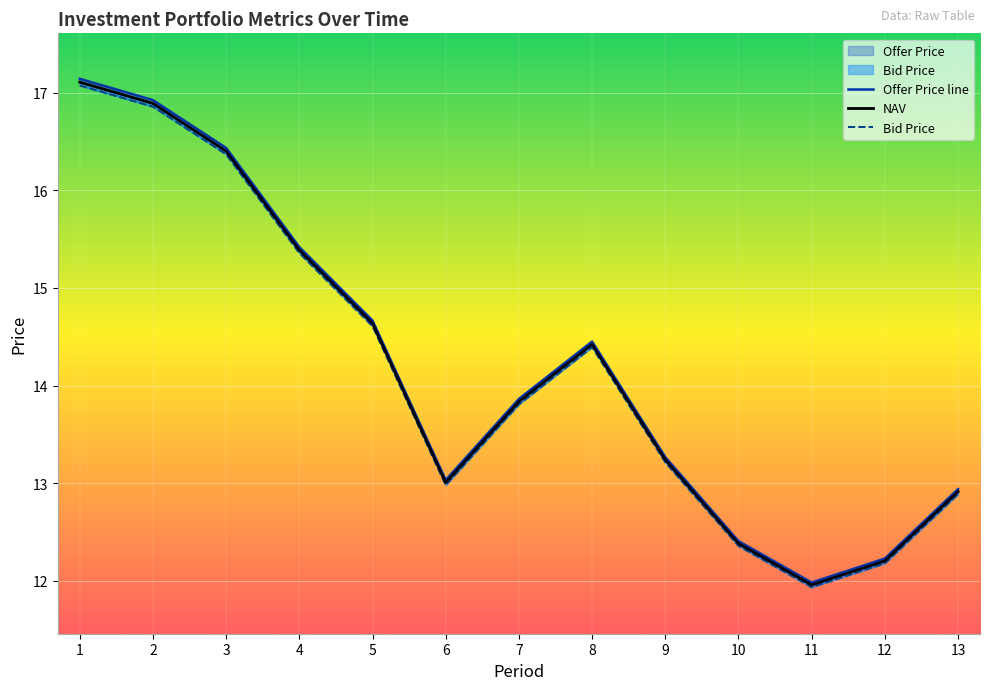

Where is the first local maximum for Bid Price?

8